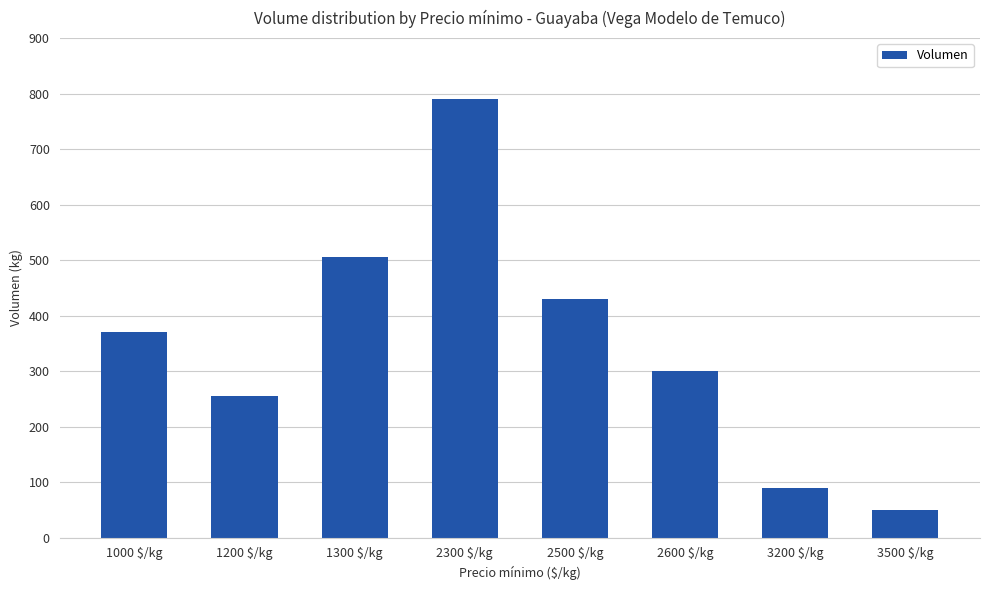

Reading right to left, extract all data points from this chart.

3500 $/kg=50	3200 $/kg=90	2600 $/kg=300	2500 $/kg=430	2300 $/kg=790	1300 $/kg=505	1200 $/kg=255	1000 $/kg=370